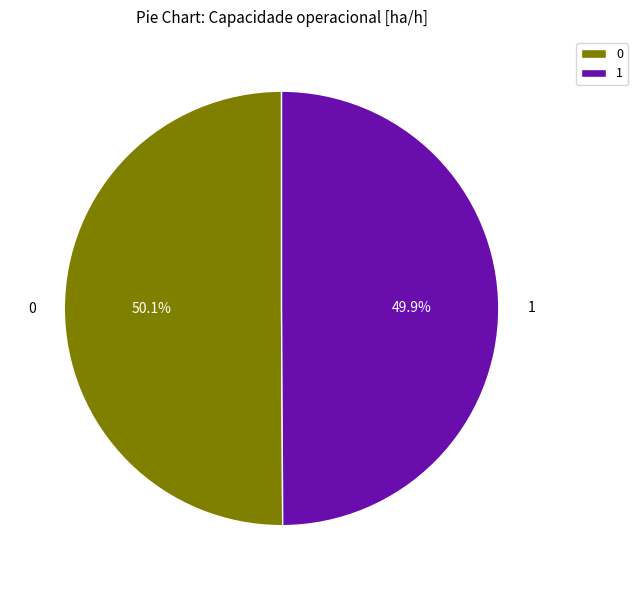

Is there a majority slice in this chart?

Yes